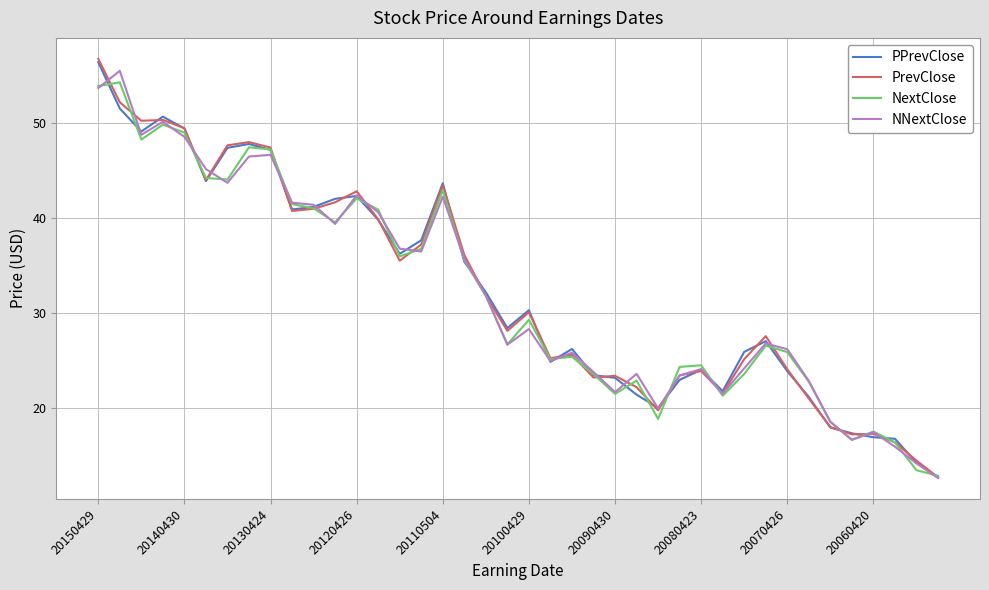

How many values in the PPrevClose series exceed 30?

20